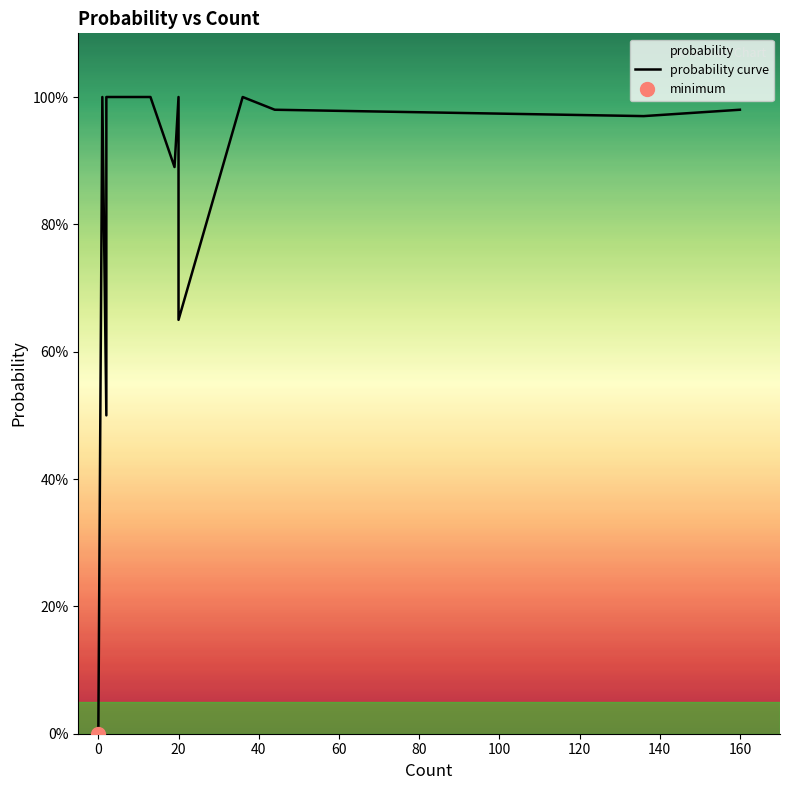

What is the difference between the maximum and minimum values?

1.0